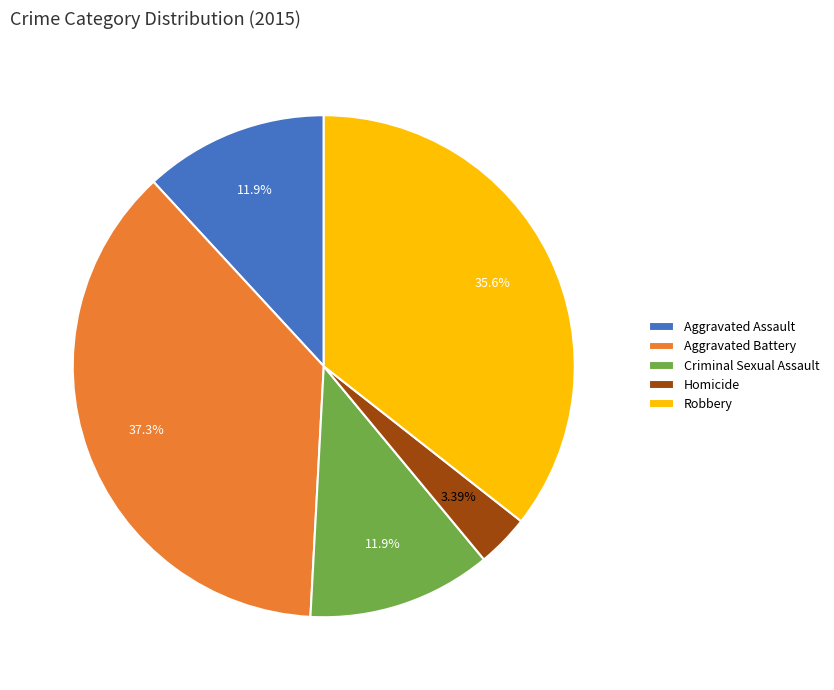

Which category has the biggest portion of the pie?

Aggravated Battery